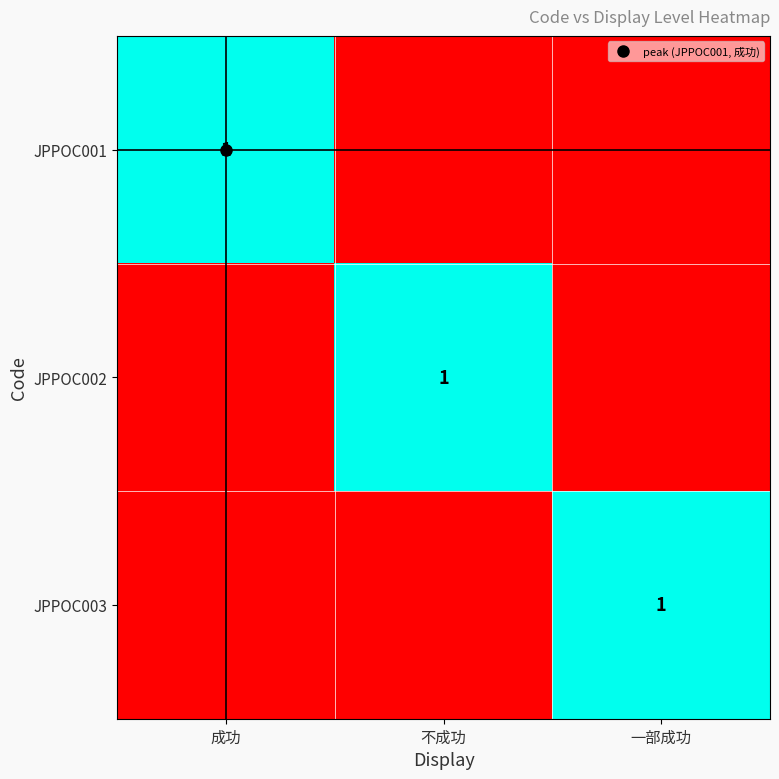

Count the number of categories in the chart.

3